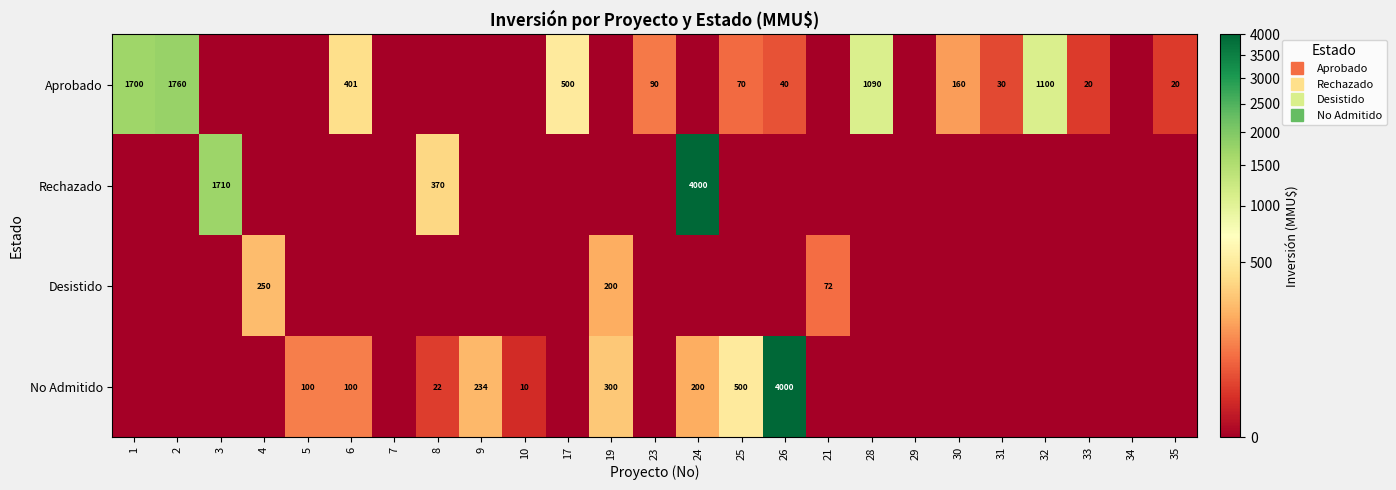

The No Admitido series shows 234 at 9. True or false?

True